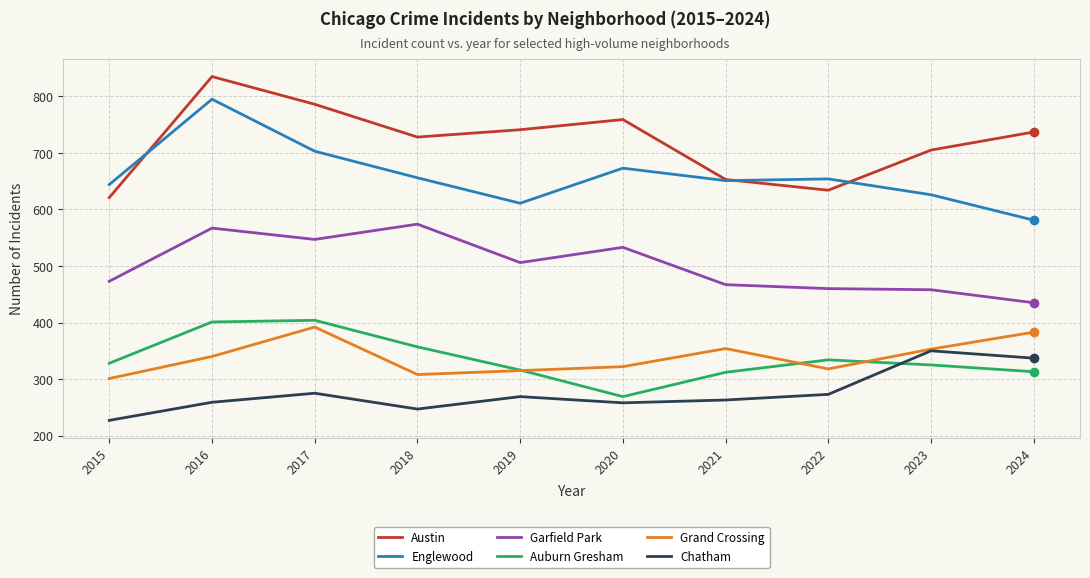

In Auburn Gresham, how many points are lower than both neighbors (excluding endpoints)?

1